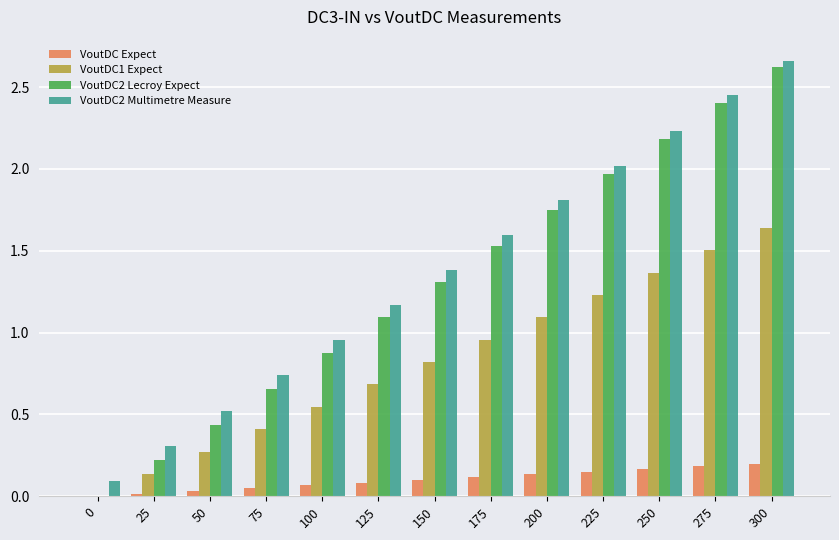

What is the maximum value for VoutDC2 Lecroy Expect?

2.6